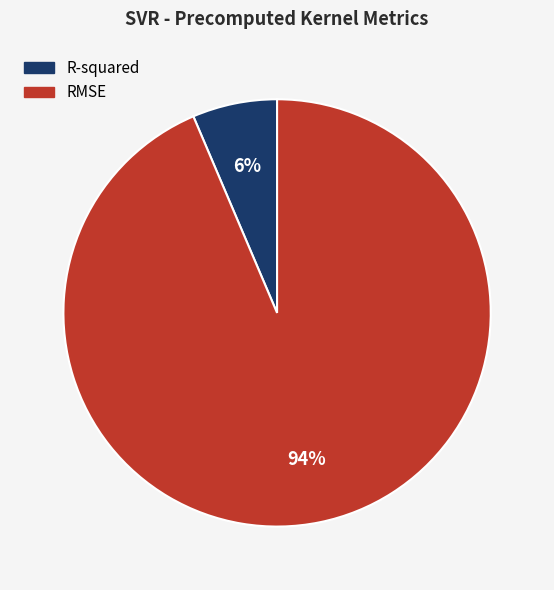

Which slice is the largest?

RMSE